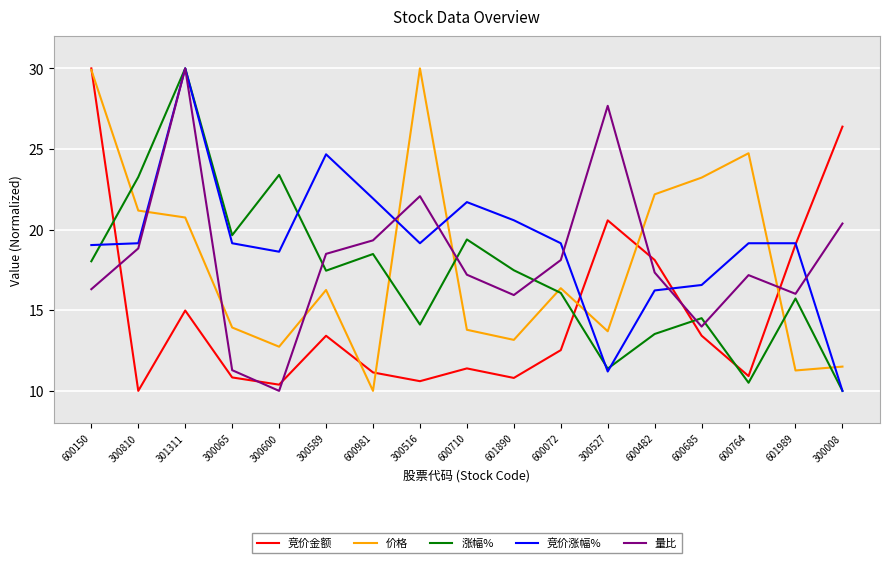

What is the difference between the highest and lowest values at 600764?

14.2